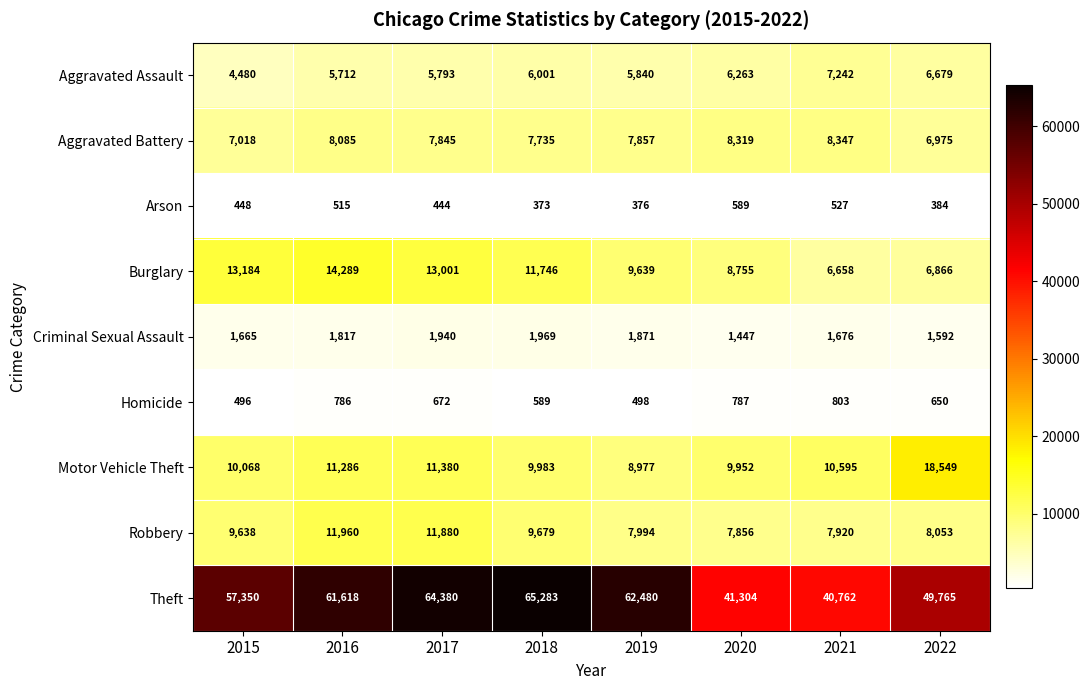

Is it true that Aggravated Assault equals 4480 at 2015?

True